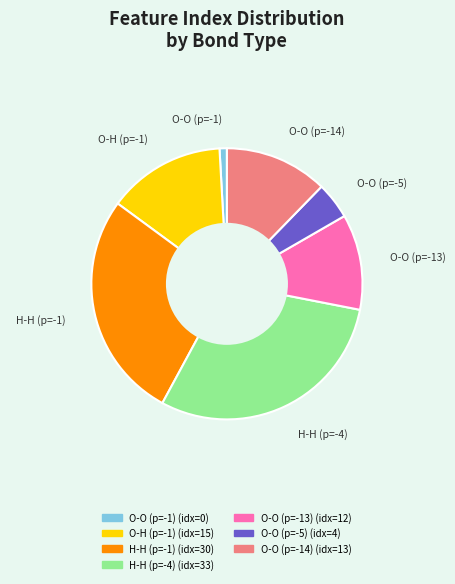

Does any single category account for the majority?

No